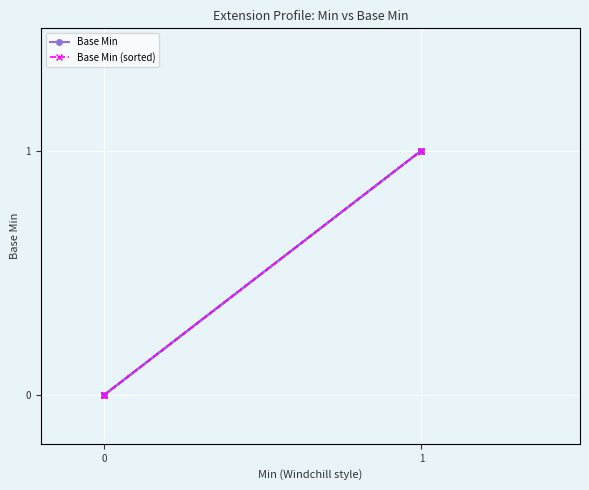

How many lines are shown in the chart?

2